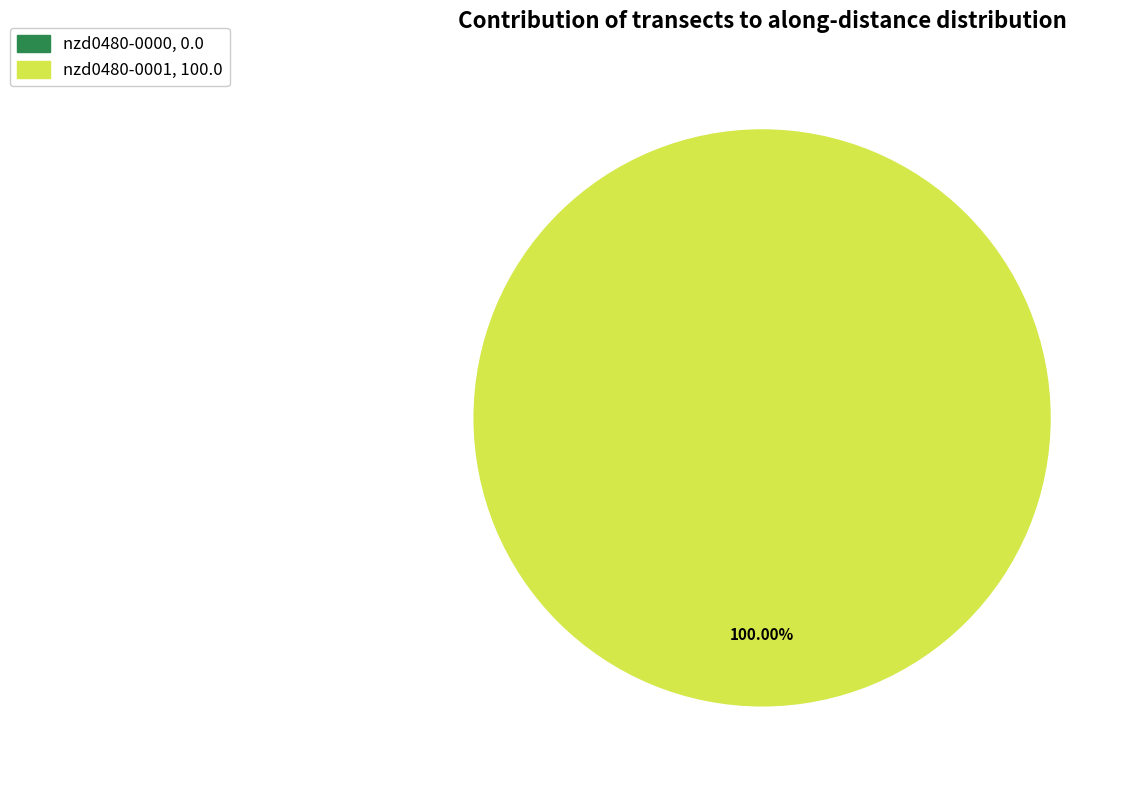

What is the change in value from nzd0480-0000 to nzd0480-0001?

+100.0